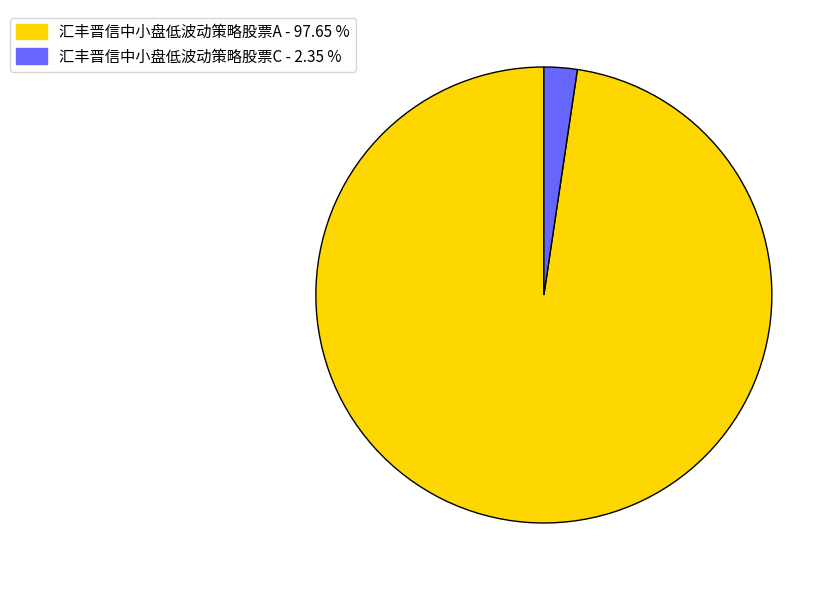

How many slices are in this pie chart?

2